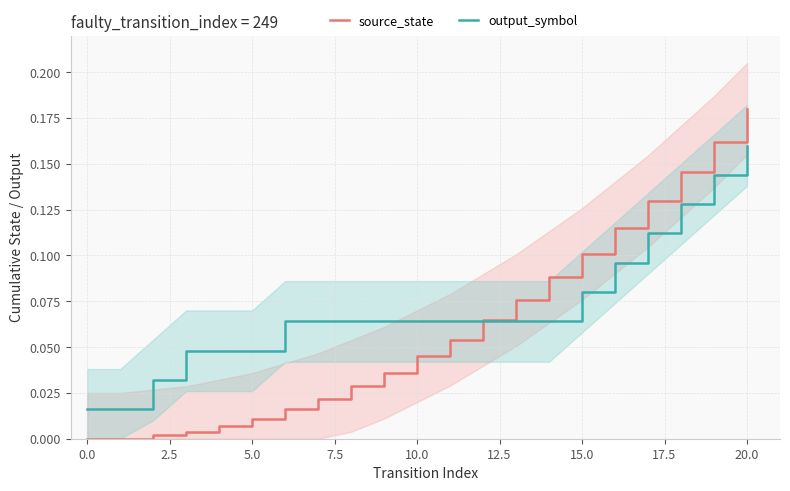

Which series ends up on top after the final intersection of output_symbol and source_state?

source_state